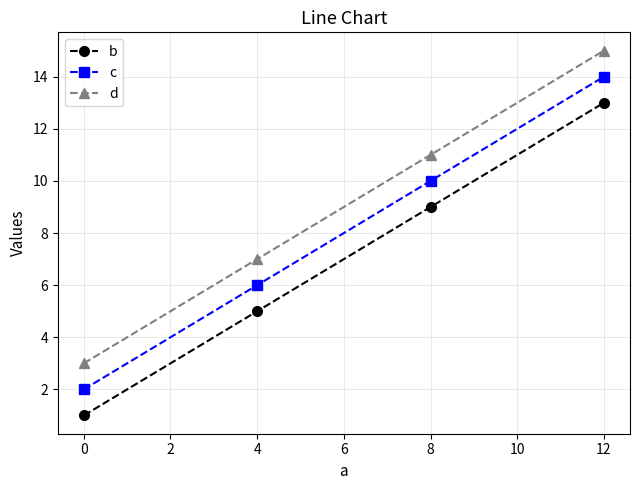

Where is c nearest to the value 8?

4